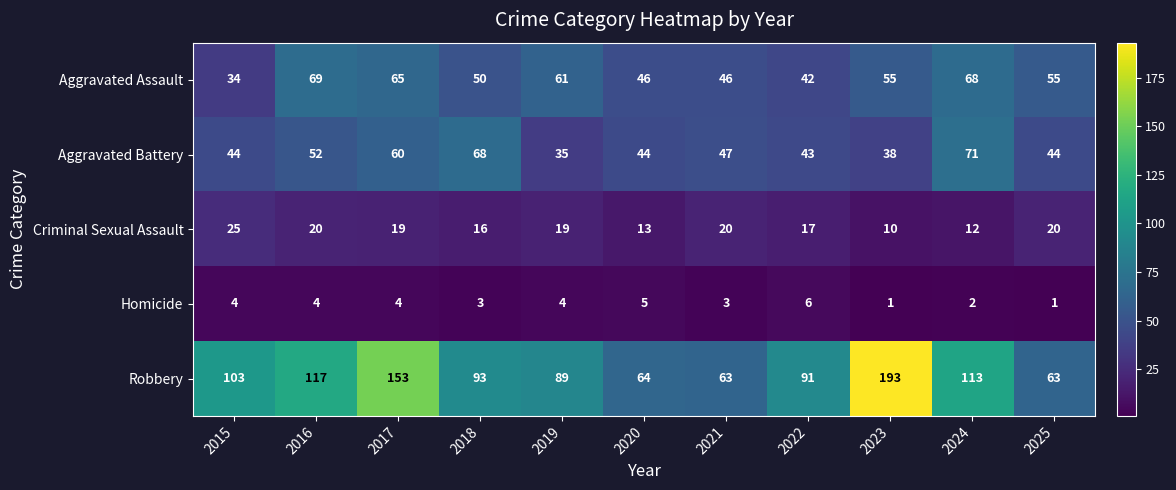

Which series has the widest spread of values?

Robbery